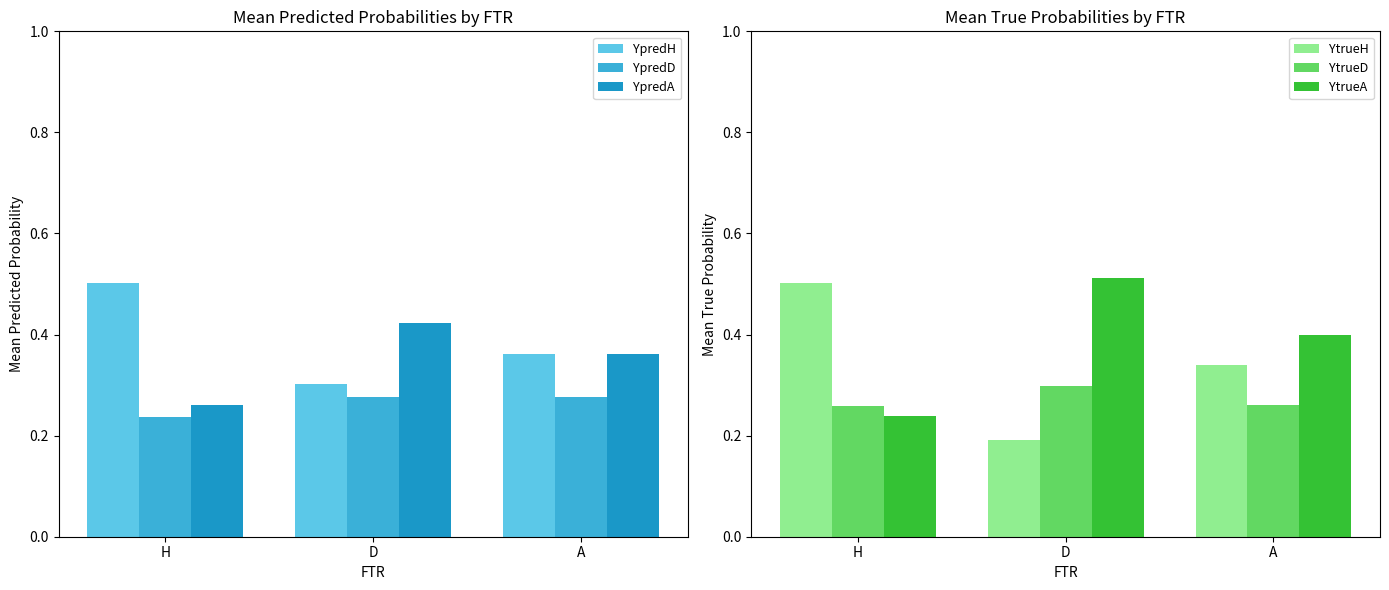

Does the chart contain any negative values?

No